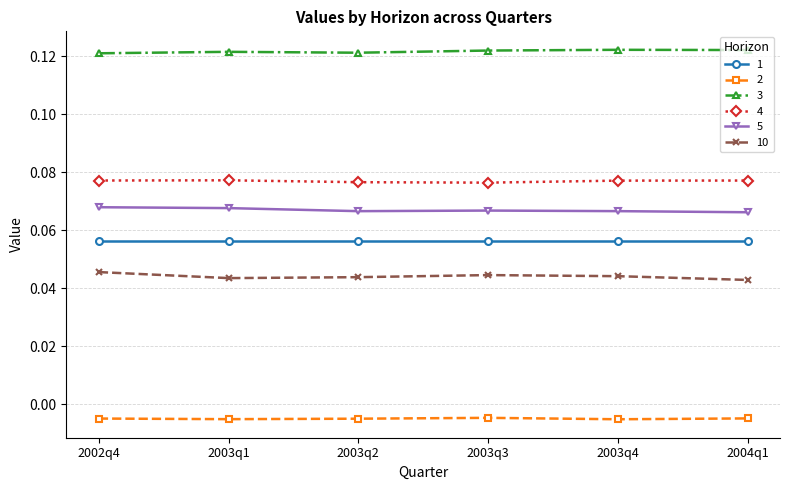

True or false: 4 and 10 intersect in this chart.

False